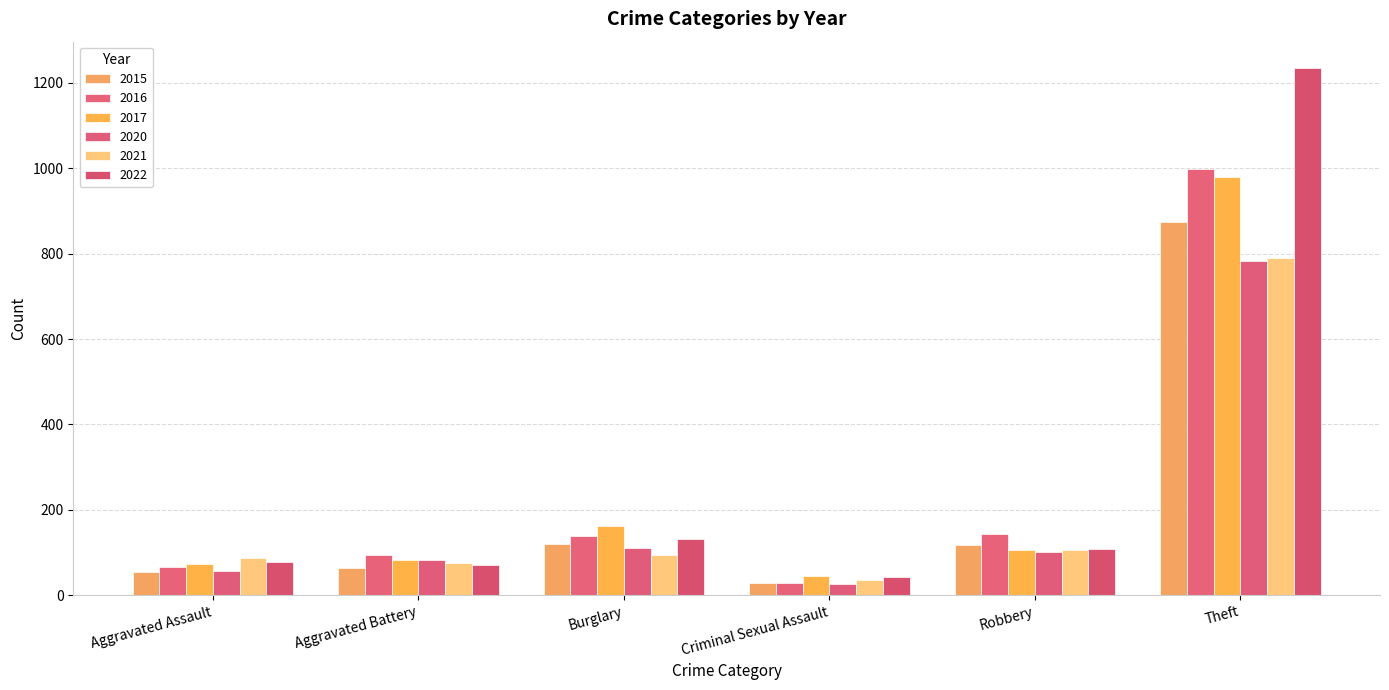

How many bars are there in each group?

6